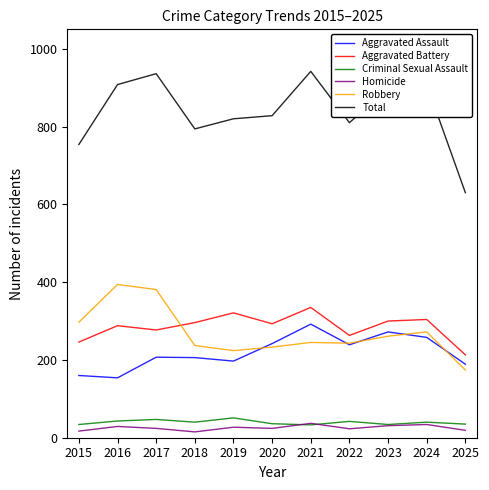

Is it true that Aggravated Battery equals 263 at 2022?

True